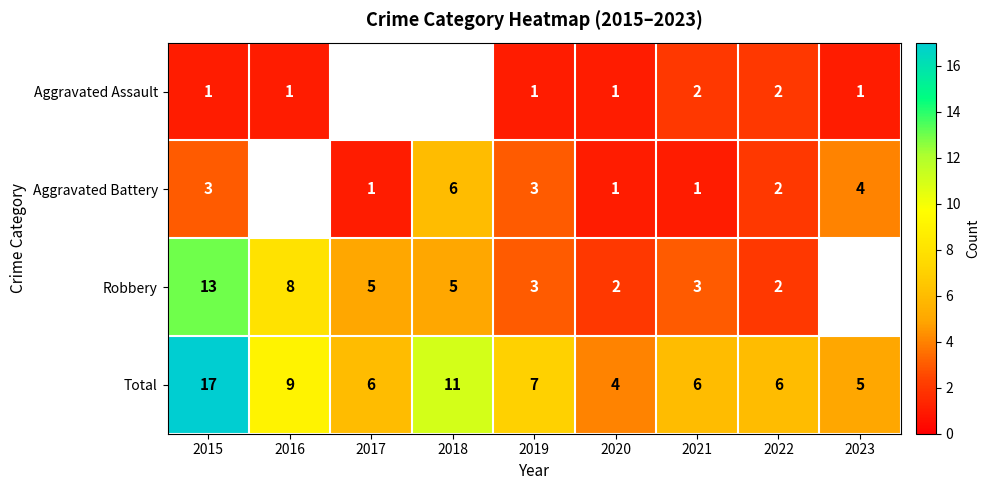

Rank the series at 2015 from highest to lowest value.

Total, Robbery, Aggravated Battery, Aggravated Assault